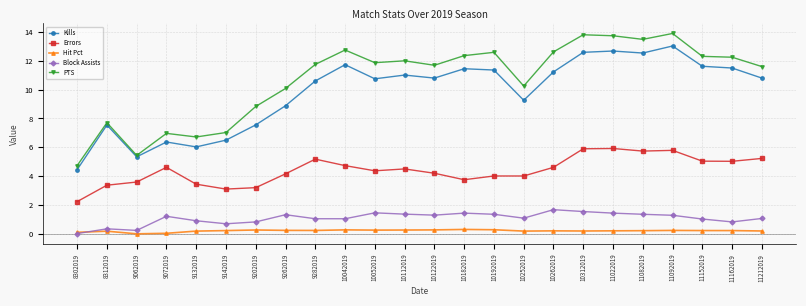

List the series in order of their peak value, highest first.

PTS, Kills, Errors, Block Assists, Hit Pct